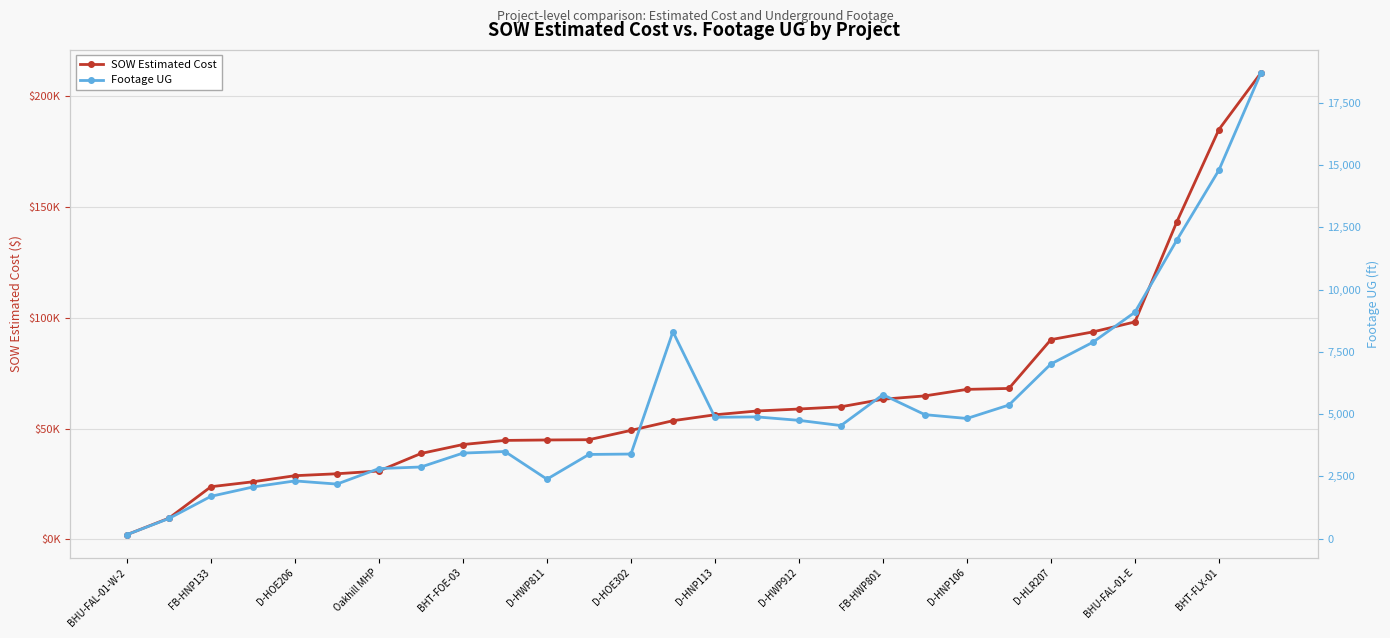

True or false: SOW Estimated Cost has more than 0 points higher than both neighbors.

False